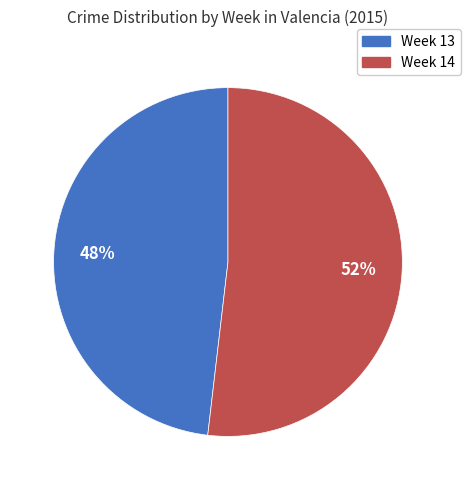

Which slice represents more than half of the pie?

Week 14